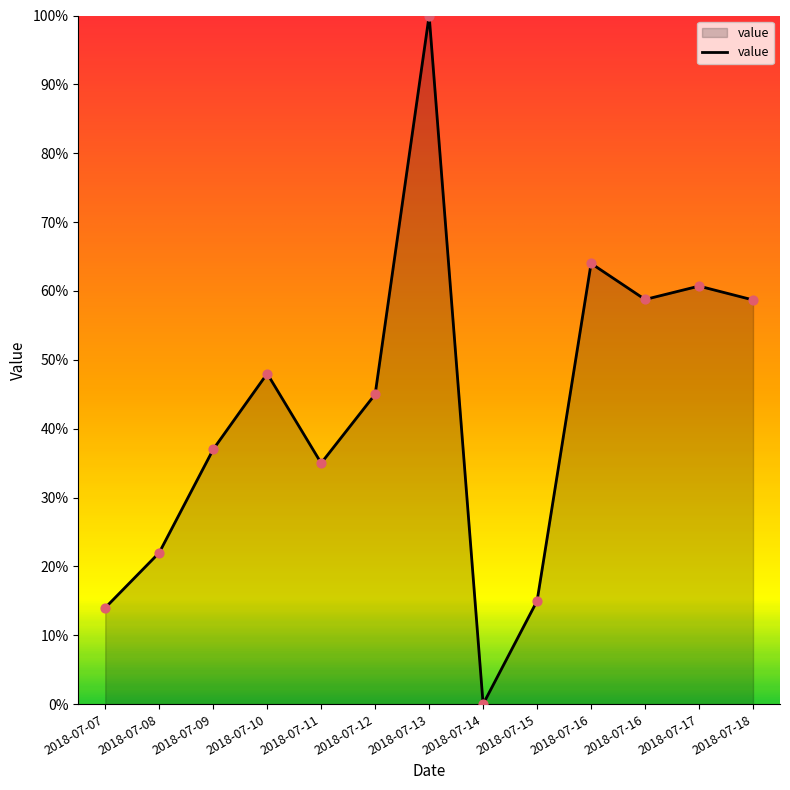

Approximately how many times larger is the value at 2018-07-08 compared to 2018-07-16?

0.4